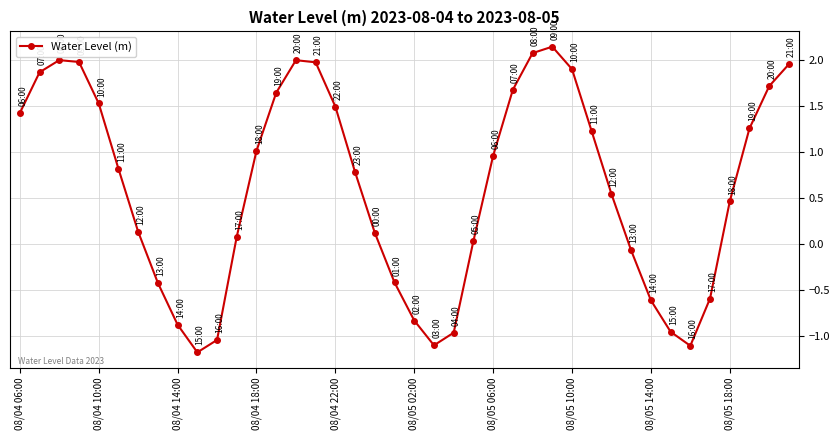

What is the value of the 2nd point from the left?

1.9